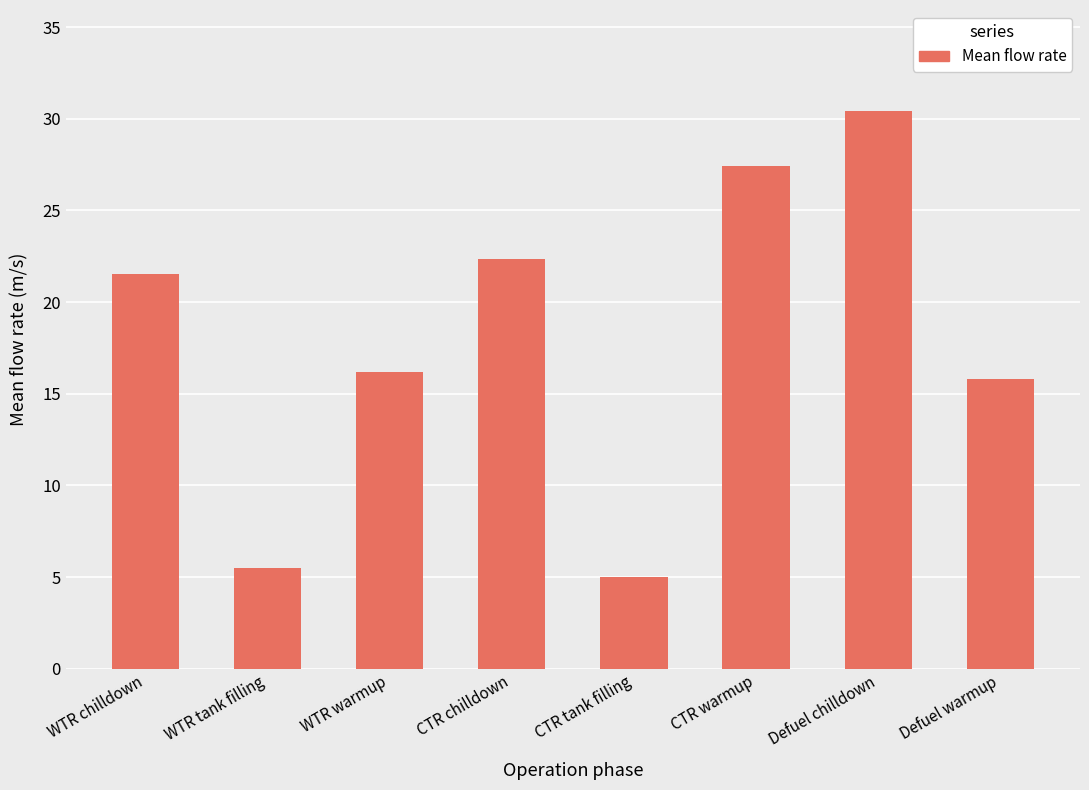

Is it true that the value at Defuel chilldown is 13.0?

False